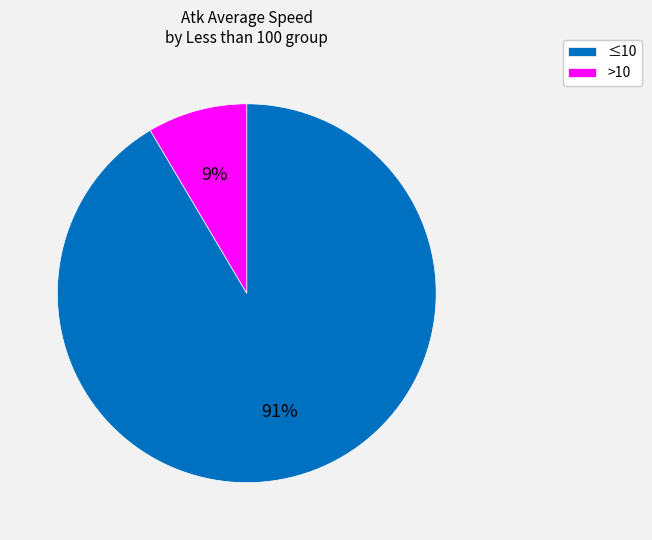

How many slices are in this pie chart?

2